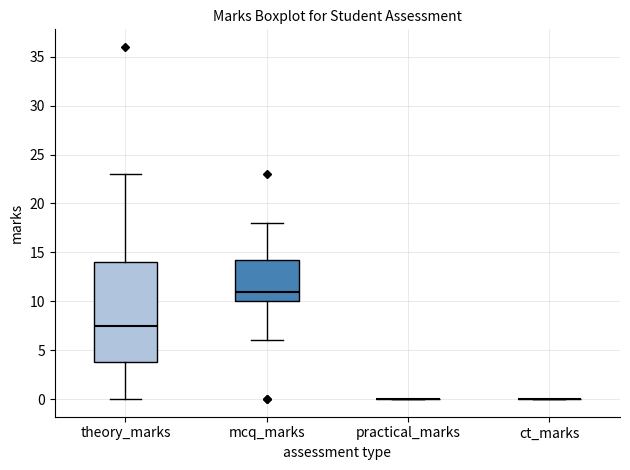

Reading left to right, read every box against the y-axis: the position of its median line, the range the box covers, and the ends of its whiskers. The values are not printed on the chart, so give them approximately, as read against the axis.

theory_marks: median 7.5, box 4.0 to 14.0, whiskers 0.0 to 23.0
mcq_marks: median 11.0, box 10.0 to 14.5, whiskers 6.0 to 18.0
practical_marks: box collapsed to a line at 0.0, whiskers 0.0 to 0.0
ct_marks: box collapsed to a line at 0.0, whiskers 0.0 to 0.0